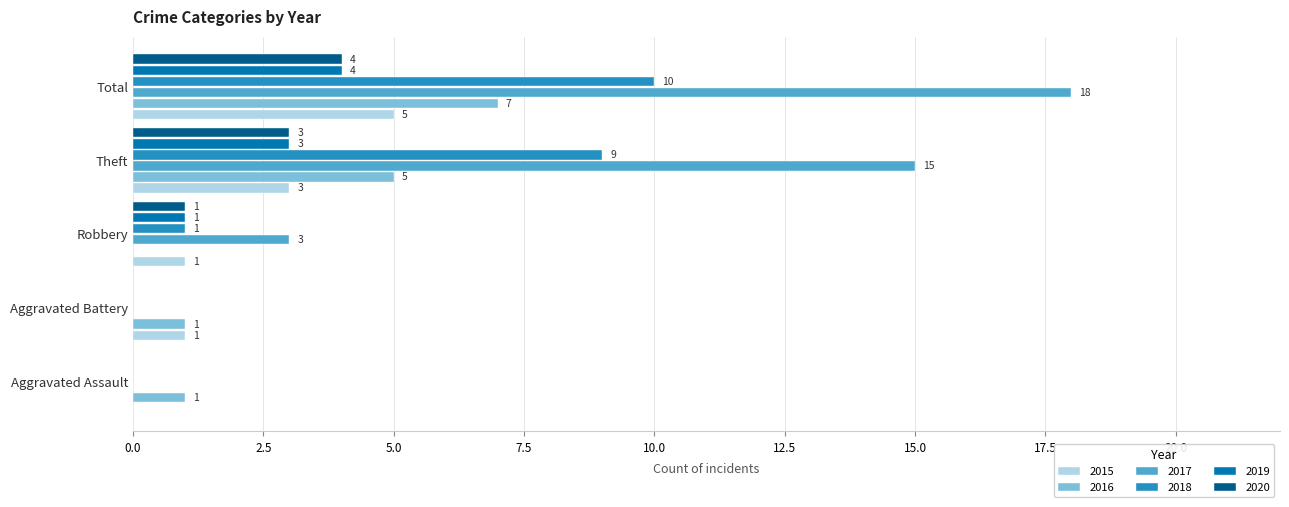

The 2018 series shows 5 at Aggravated Assault. True or false?

False